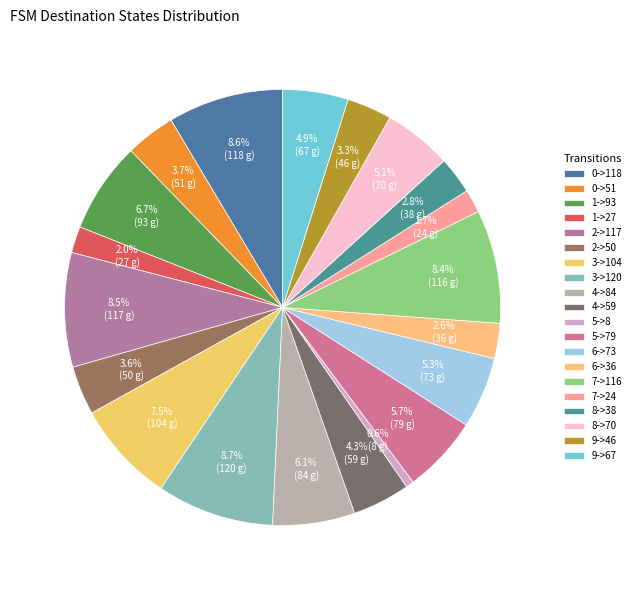

Is it true that 9->67 is 17% of the pie?

False